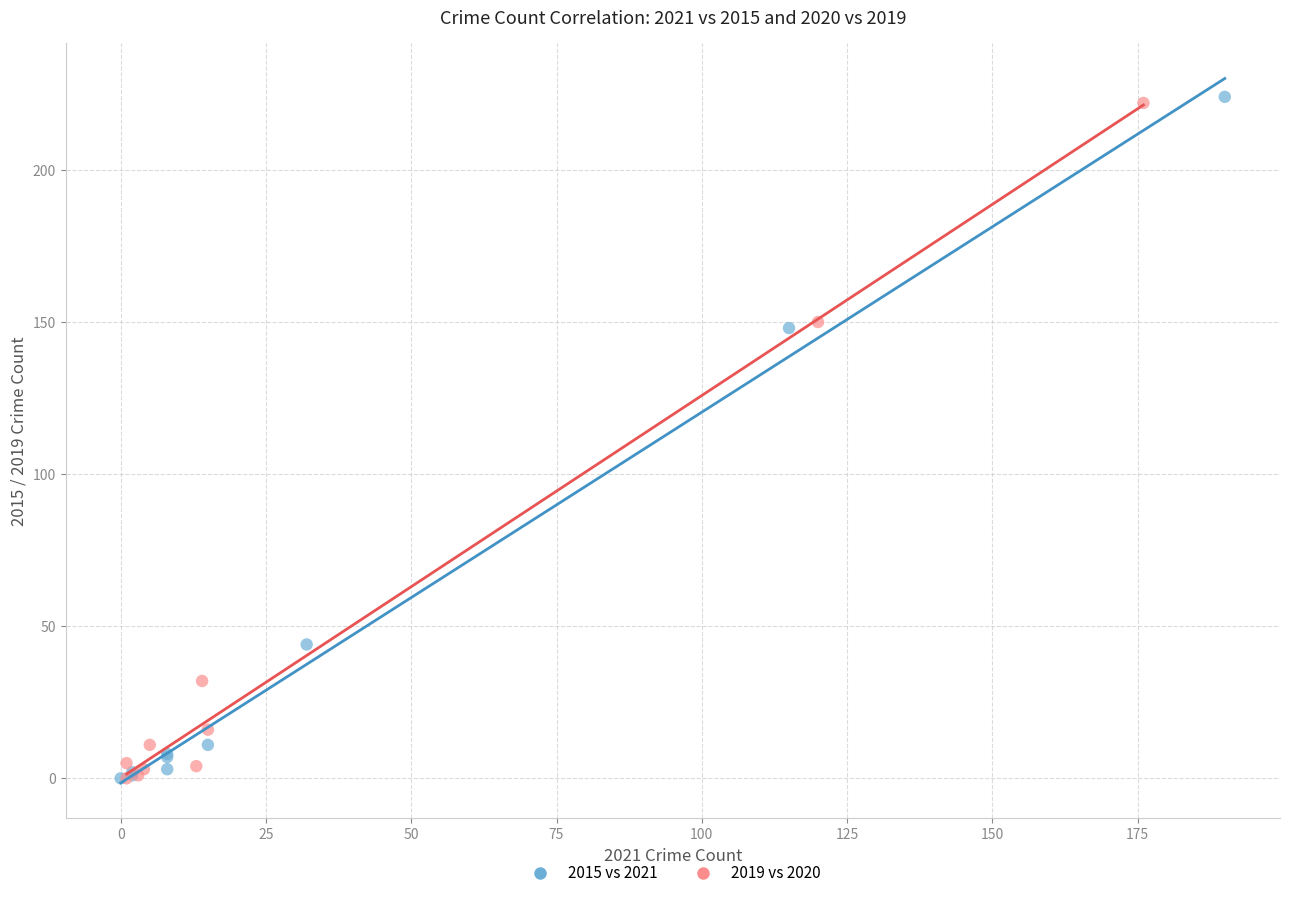

Which series has the widest spread of Y values?

2015 vs 2021